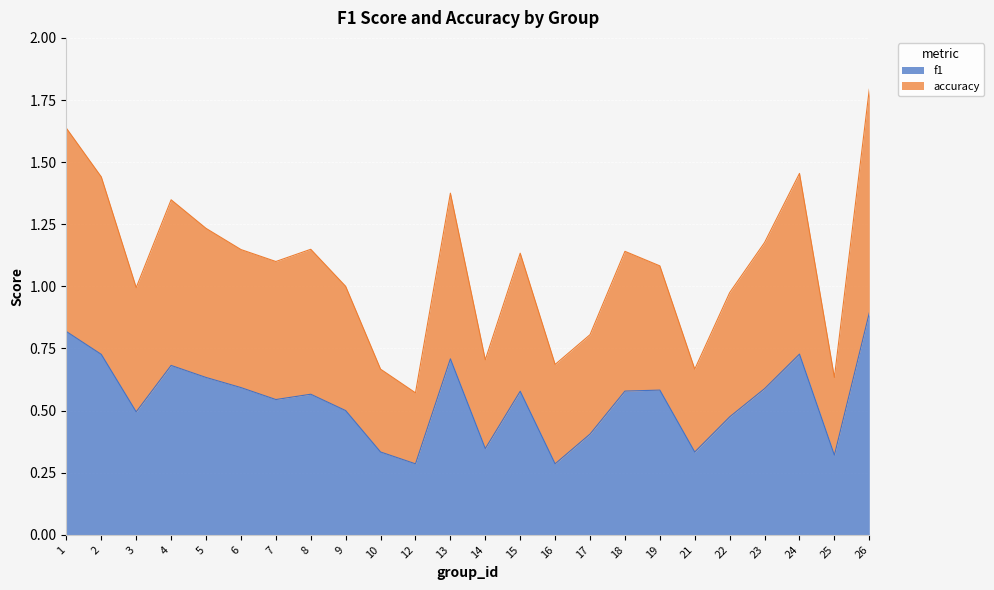

True or false: f1 has a value of 0.2 at 17.

False